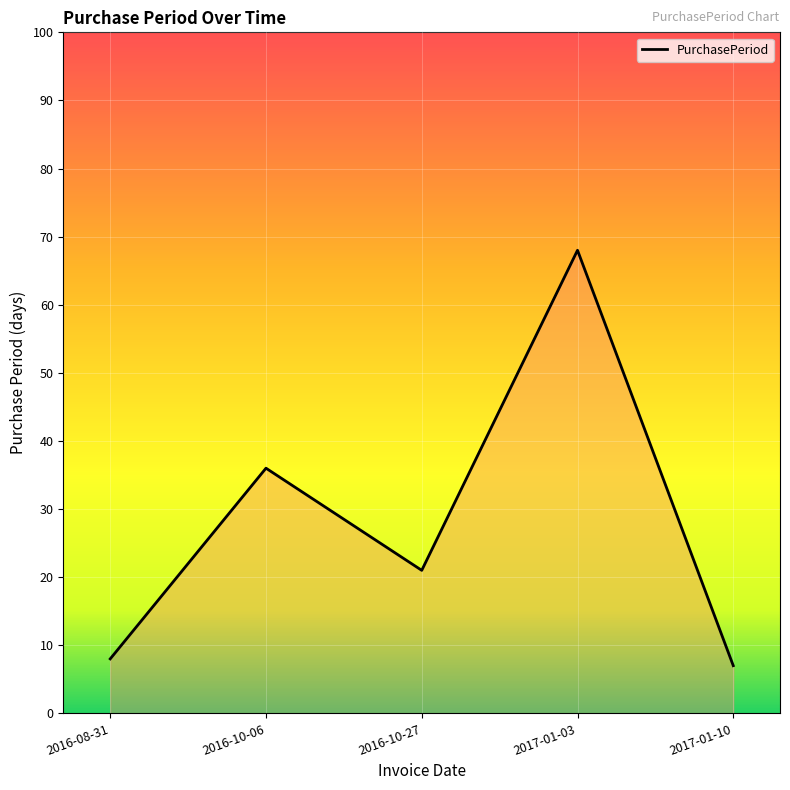

What position from the left is 2016-10-27?

3